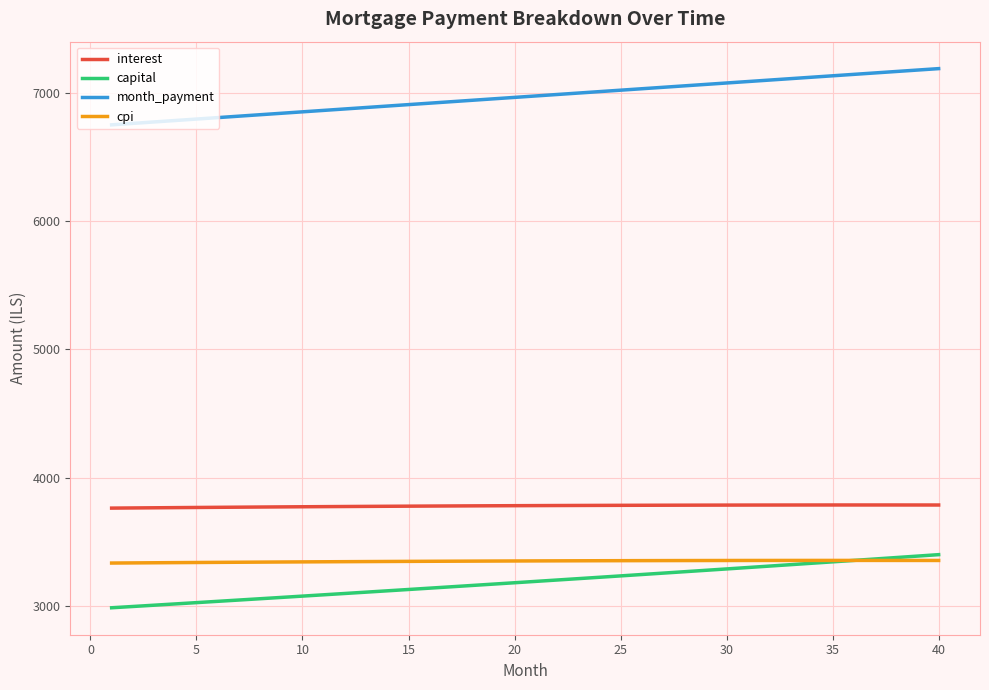

True or false: interest and capital cross at least once.

False